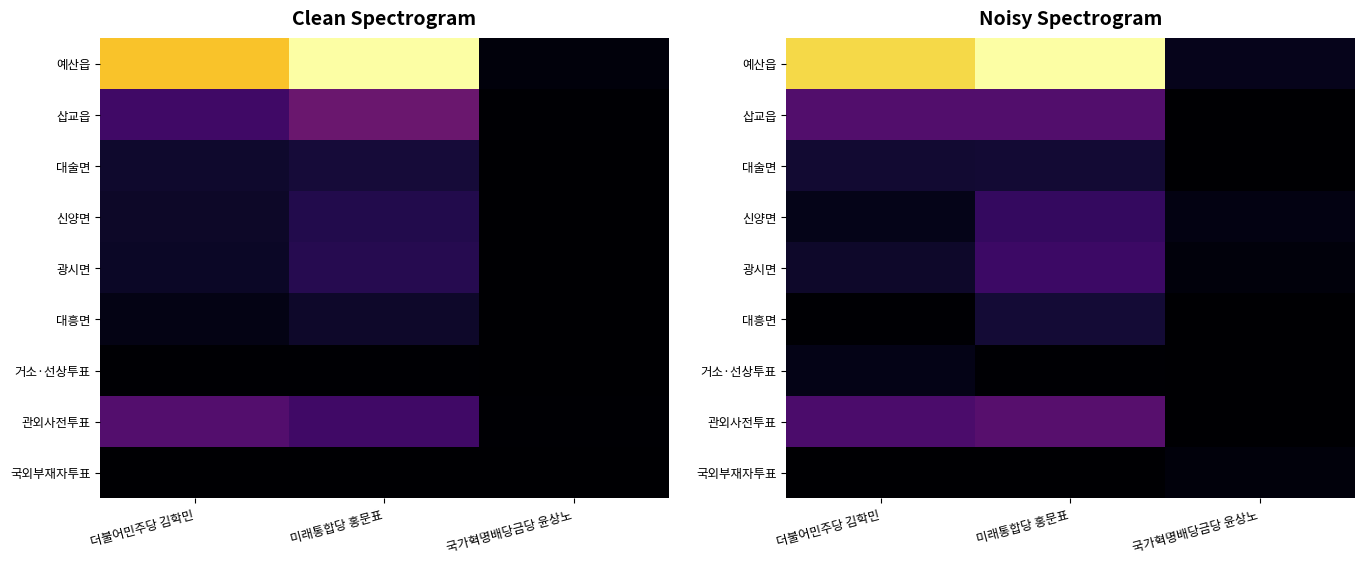

At how many categories does at least one series exceed 2095?

2